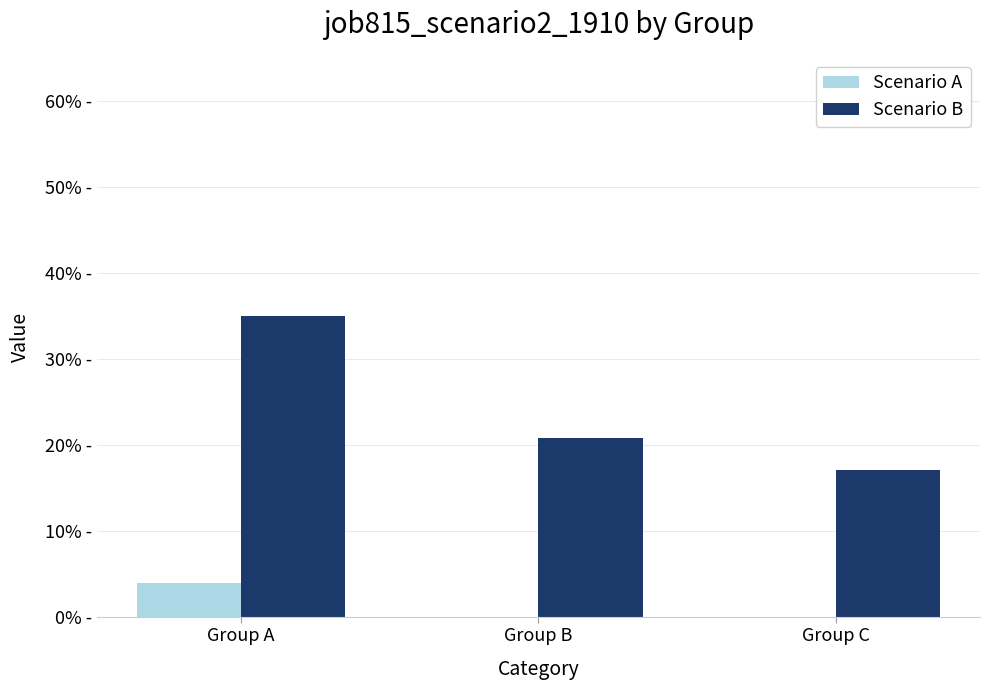

The value of Scenario A at Group B is 0.0. True or false?

True